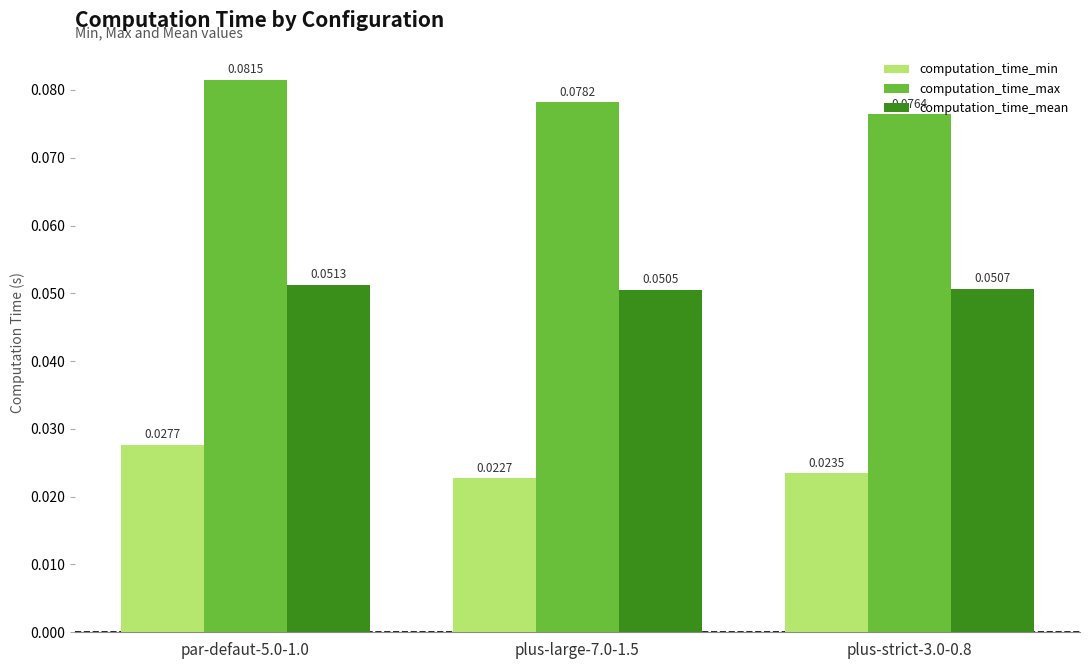

Which series has the largest range (max minus min)?

computation_time_max